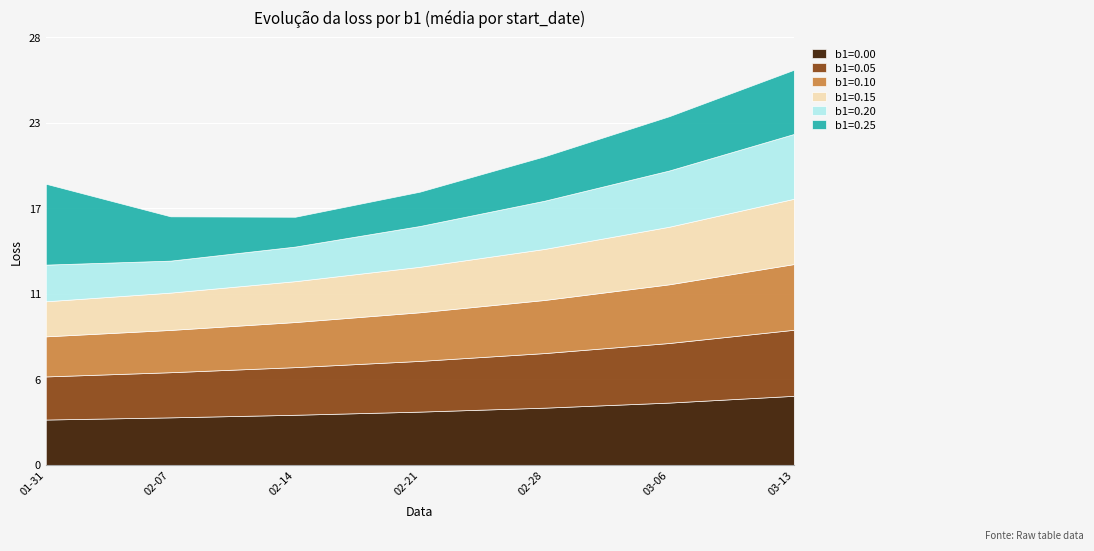

True or false: b1=0.05 and b1=0.10 intersect in this chart.

False